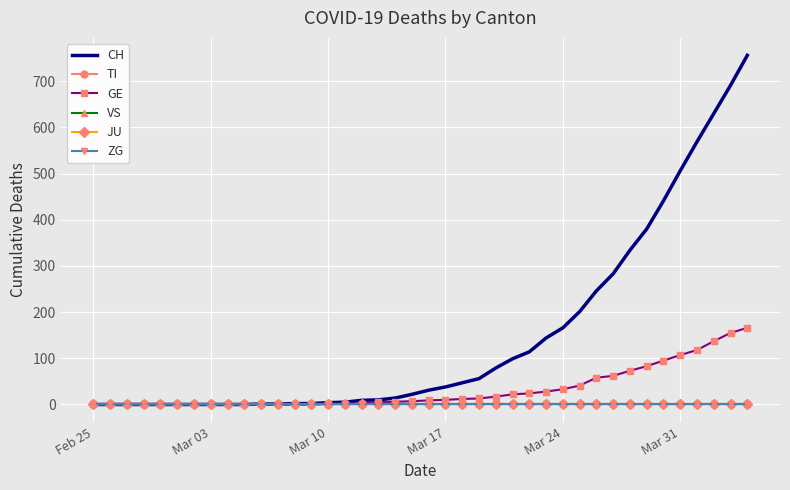

True or false: ZG has more than 0 interior local peaks.

False